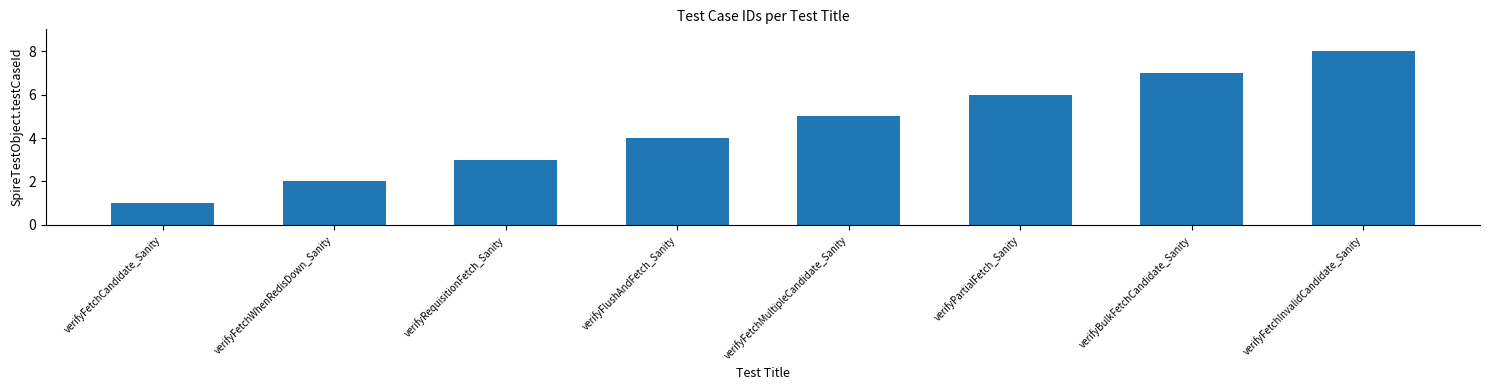

What is the sum of all values?

36